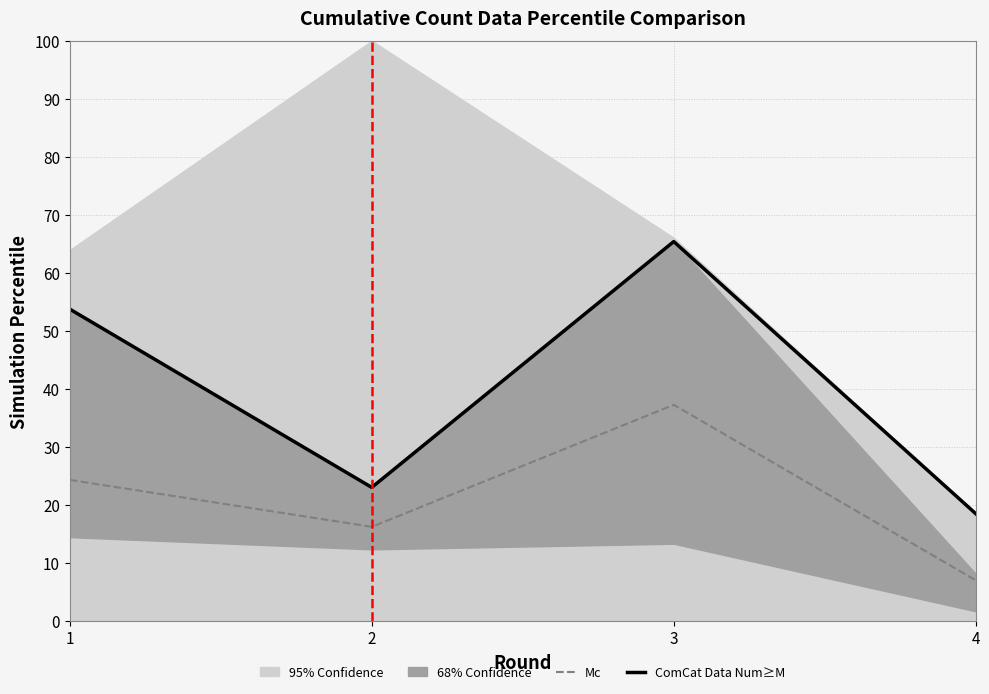

True or false: ComCat Data Num≥M has a value of 35.3 at 2.

False